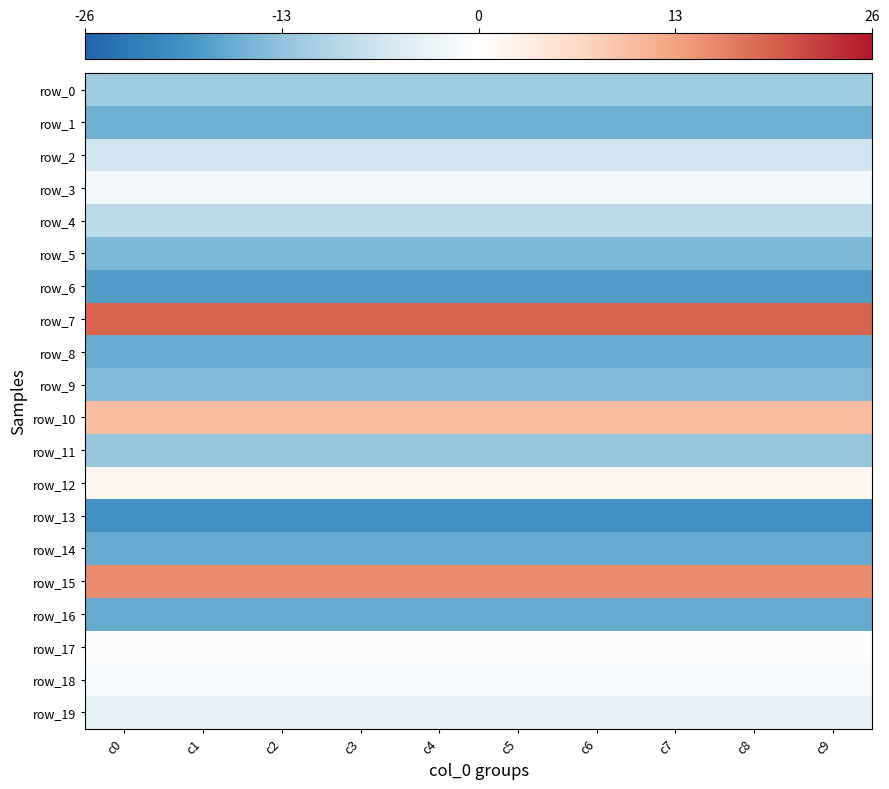

What is the spread (max minus min) of values at c8?

38.6